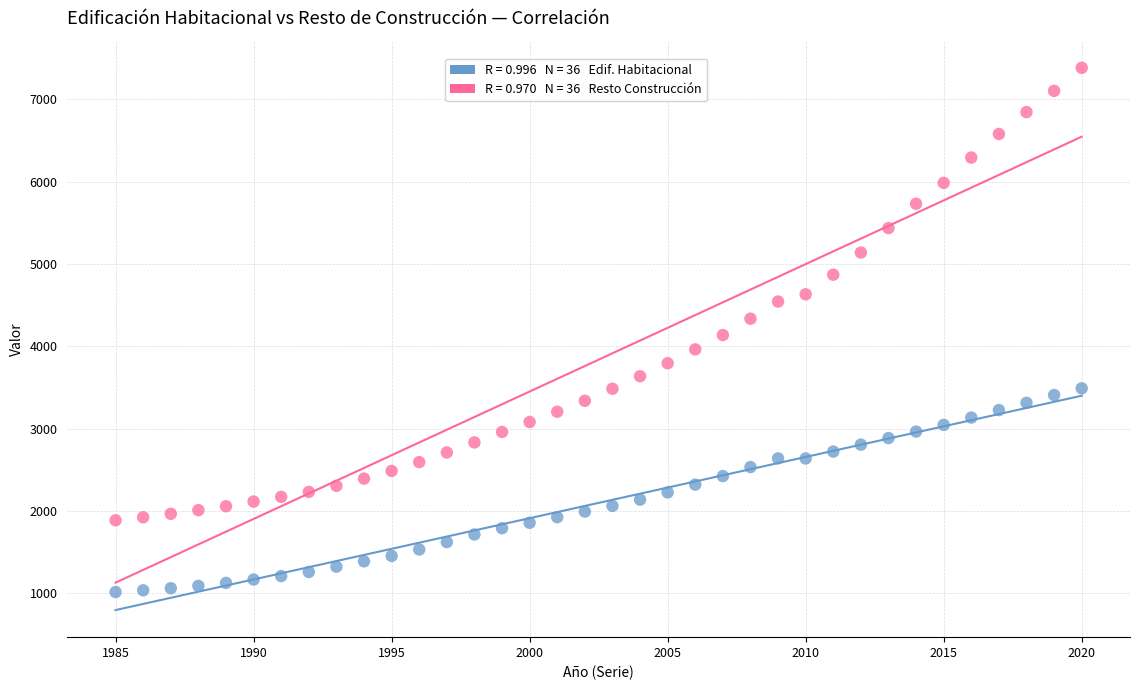

Across all data points, what is the range of Y values (max minus min)?

6367